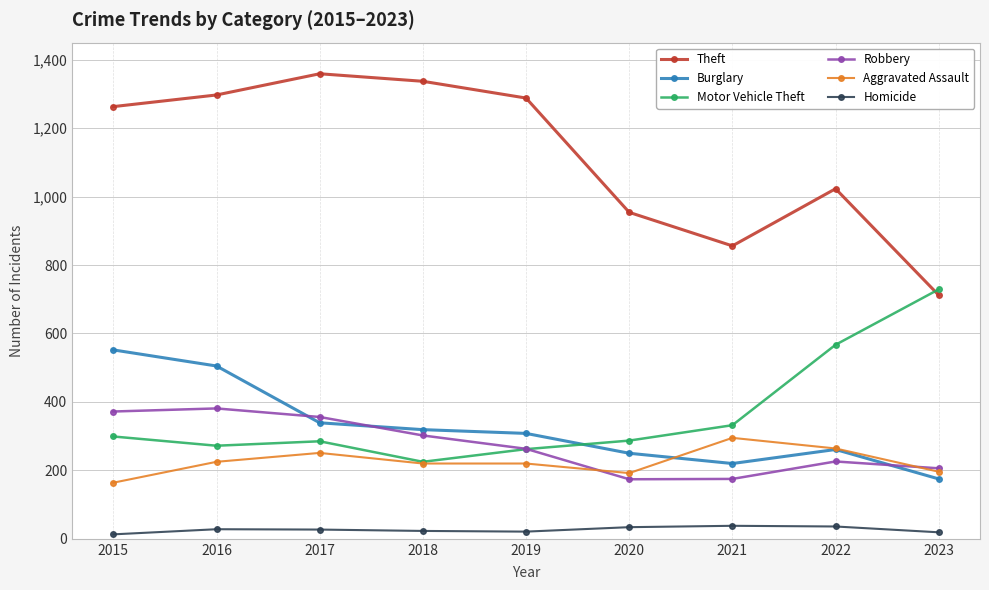

Where do Motor Vehicle Theft and Burglary first cross each other?

2019 and 2020